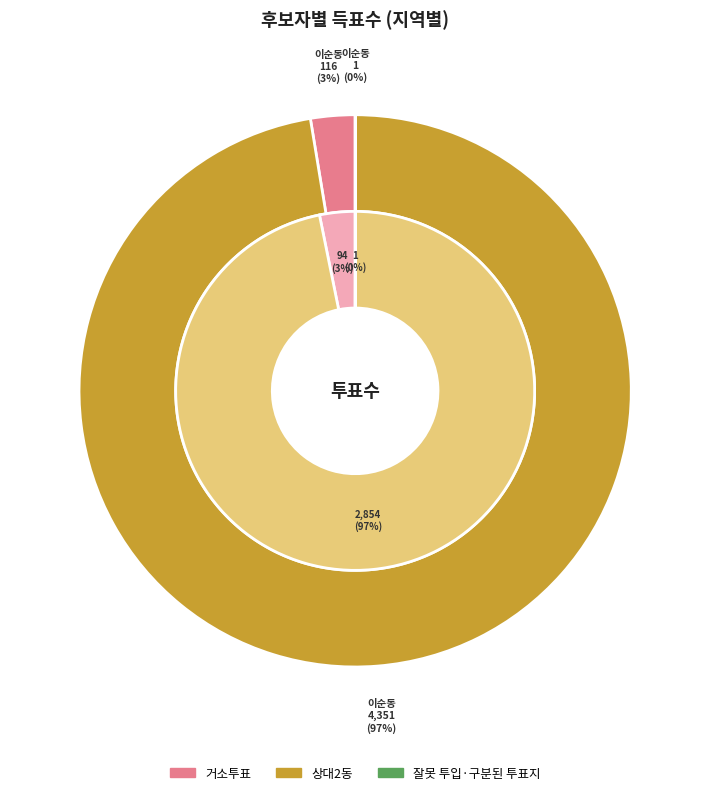

Does 거소투표 represent more than half of the total?

No